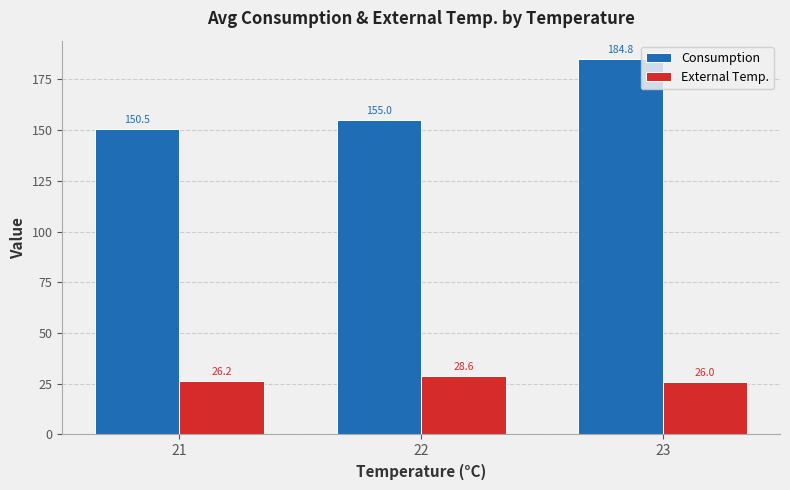

What is the smallest value displayed?

26.0